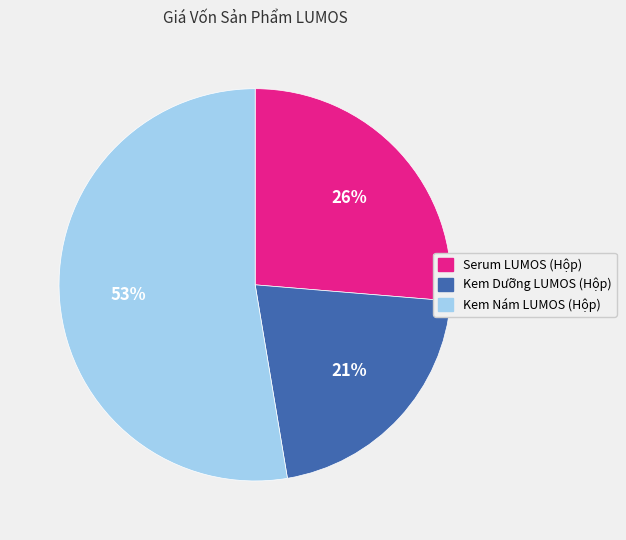

What is the ratio of the value at Serum LUMOS (Hộp) to the value at Kem Dưỡng LUMOS (Hộp)?

1.2